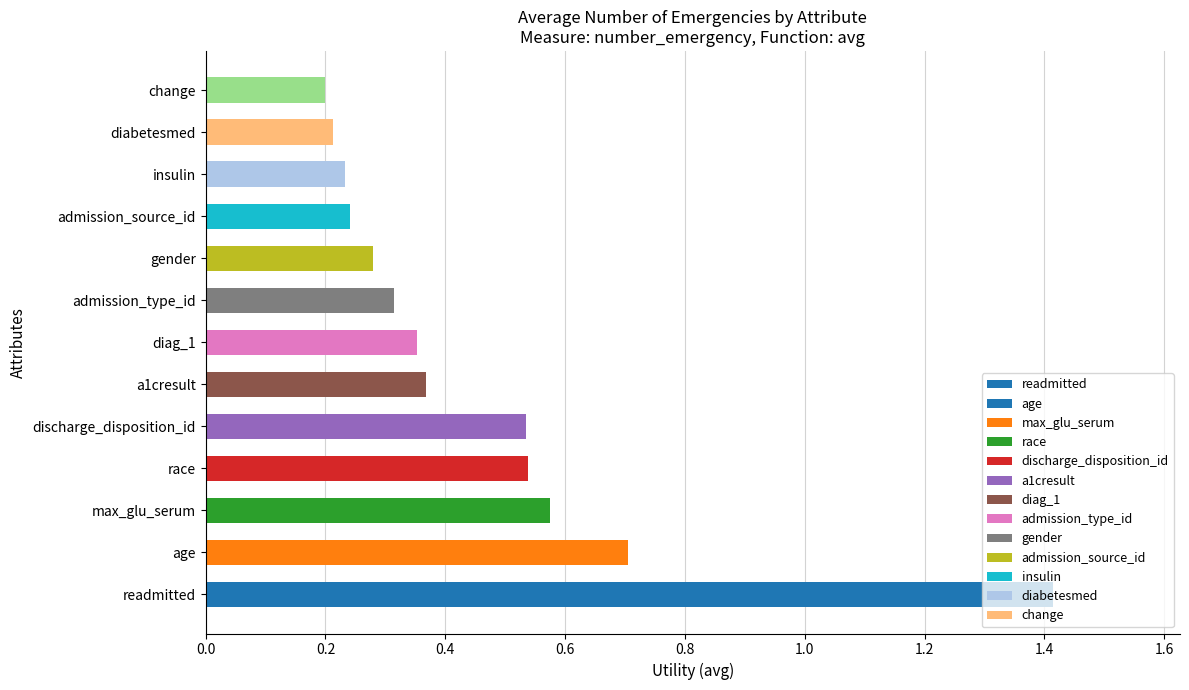

What is the difference between the maximum and minimum values?

1.2